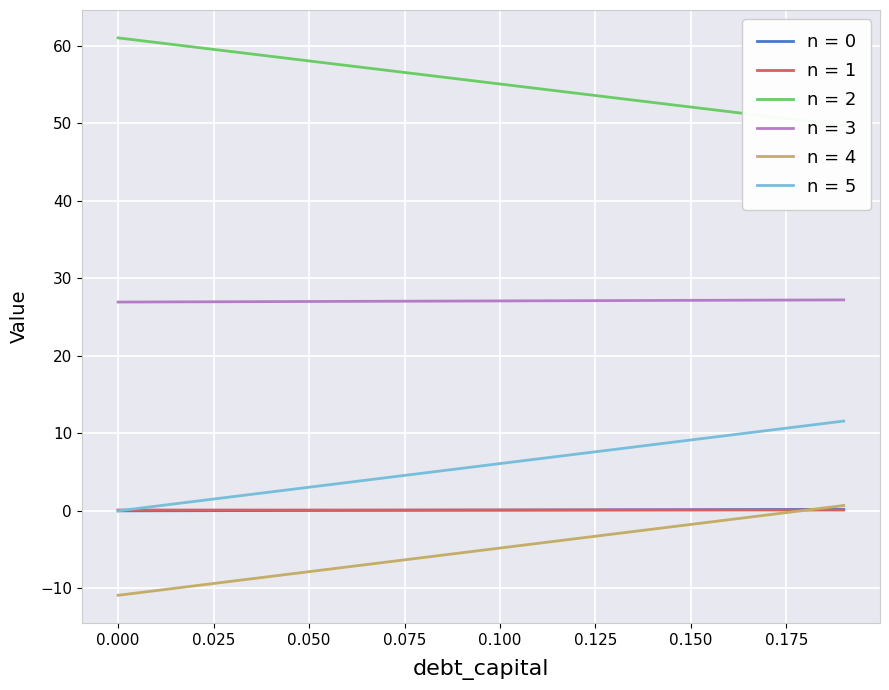

The equity_value series shows 53.9 at 0.12. True or false?

True